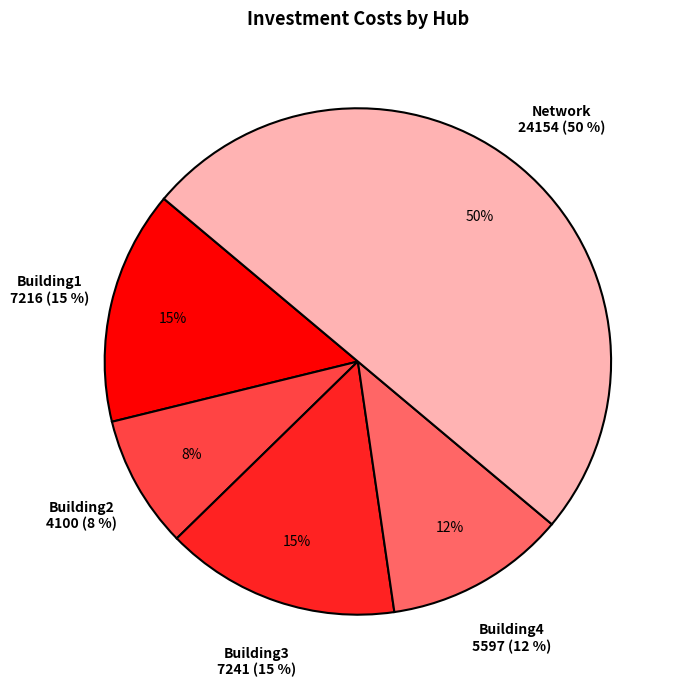

Does Network account for over 50% of the chart?

Yes